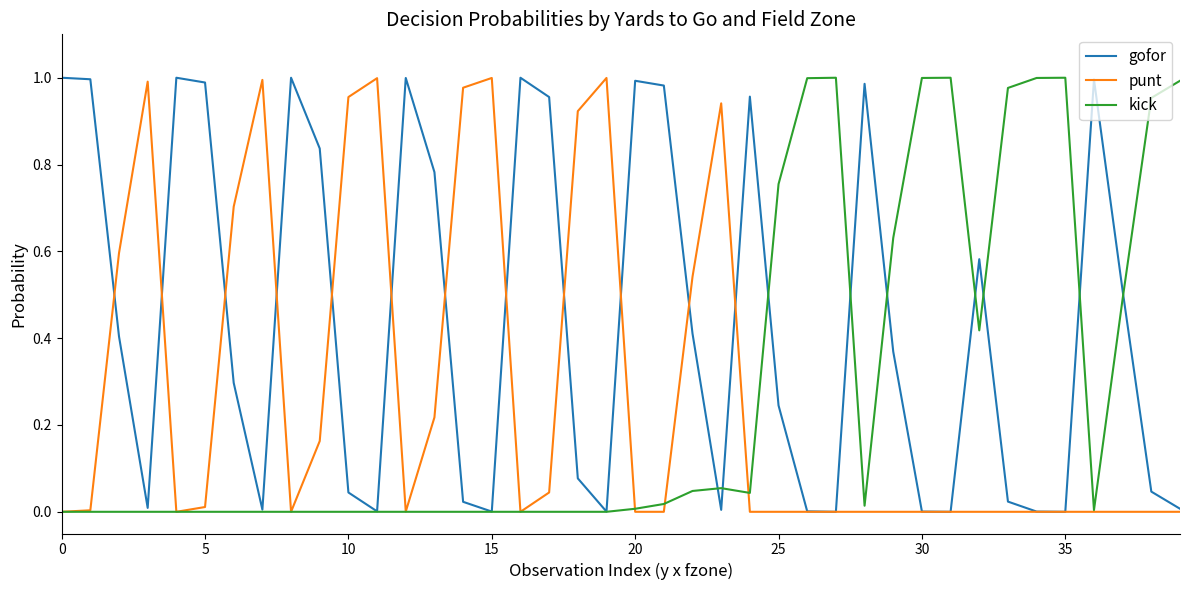

Which series has the largest total across all categories?

gofor